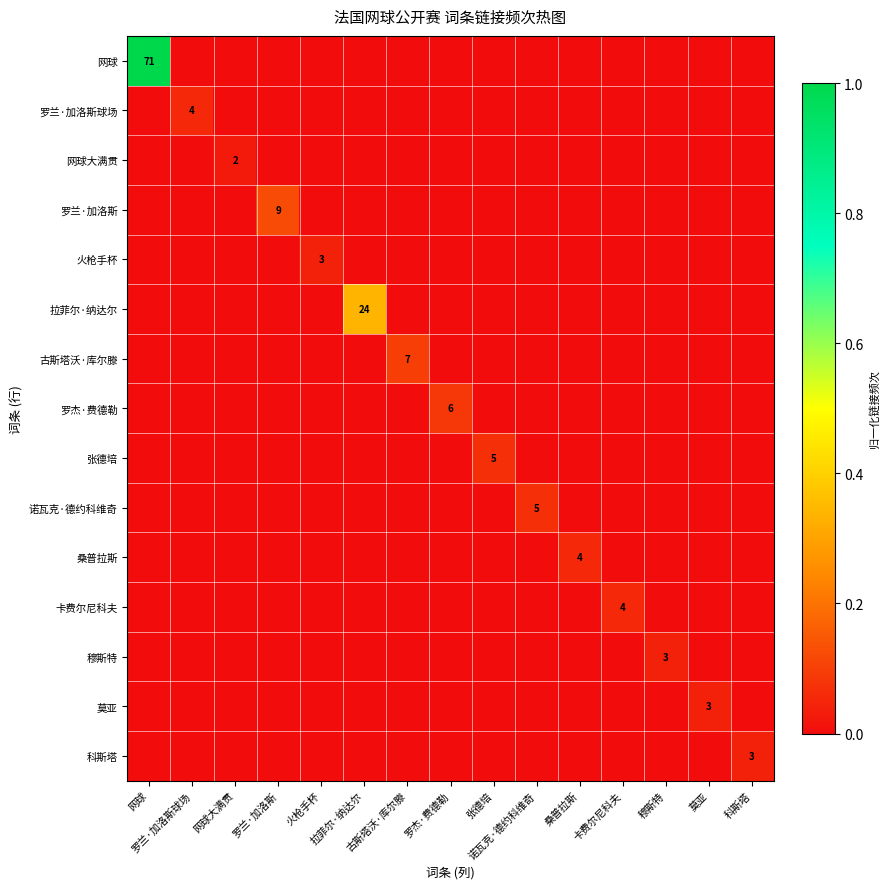

Count the number of categories in the chart.

15